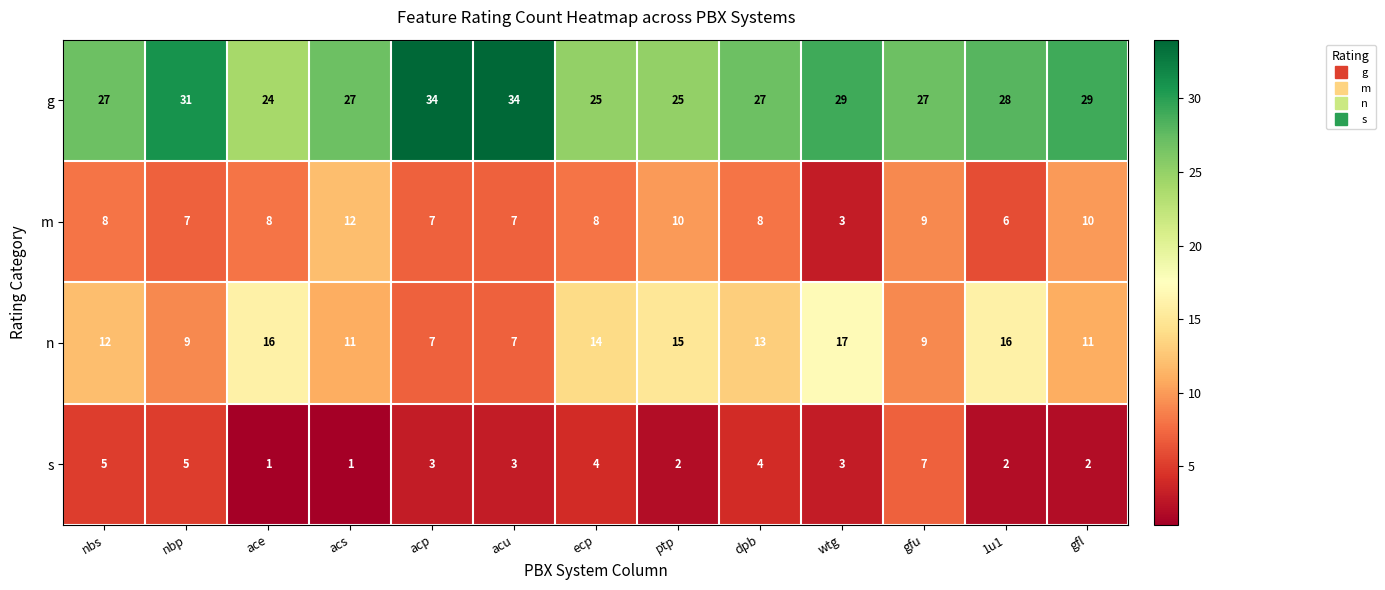

Rank the series by their average value, from lowest to highest.

s, m, n, g